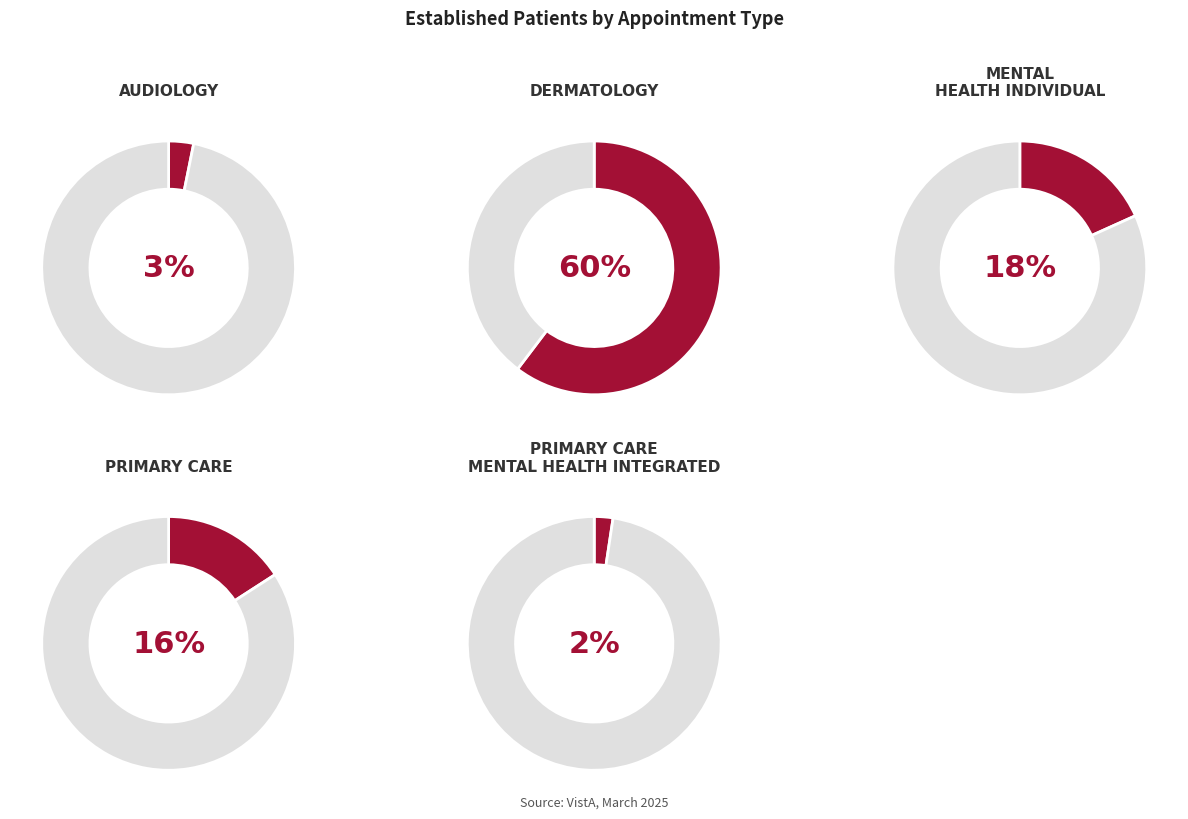

What percentage is the DERMATOLOGY slice, to the nearest percent?

60%